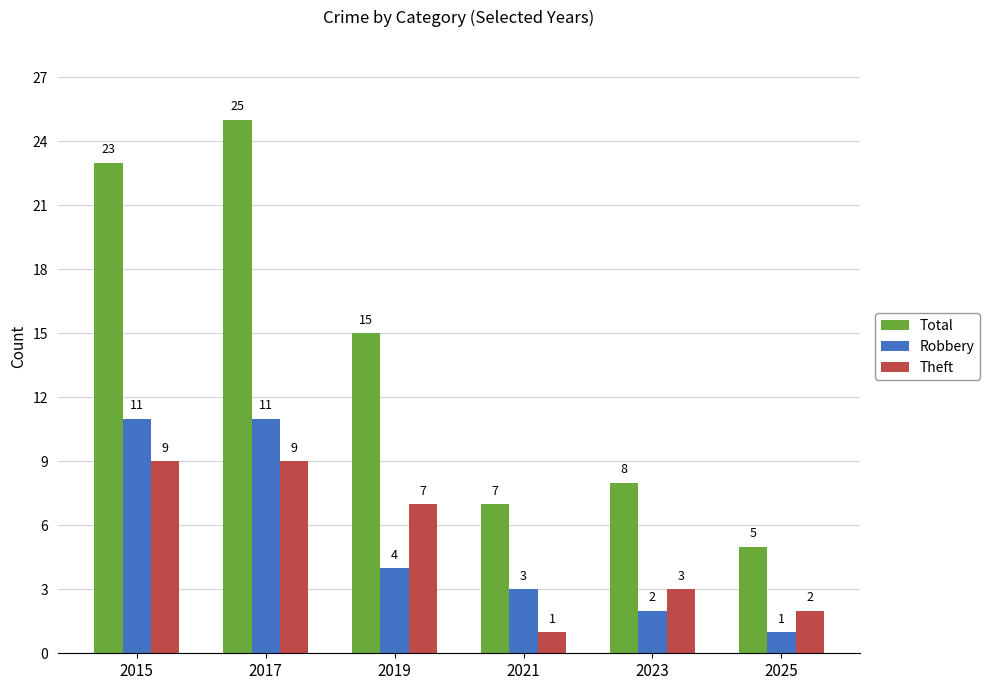

How many data points does each series have?

6